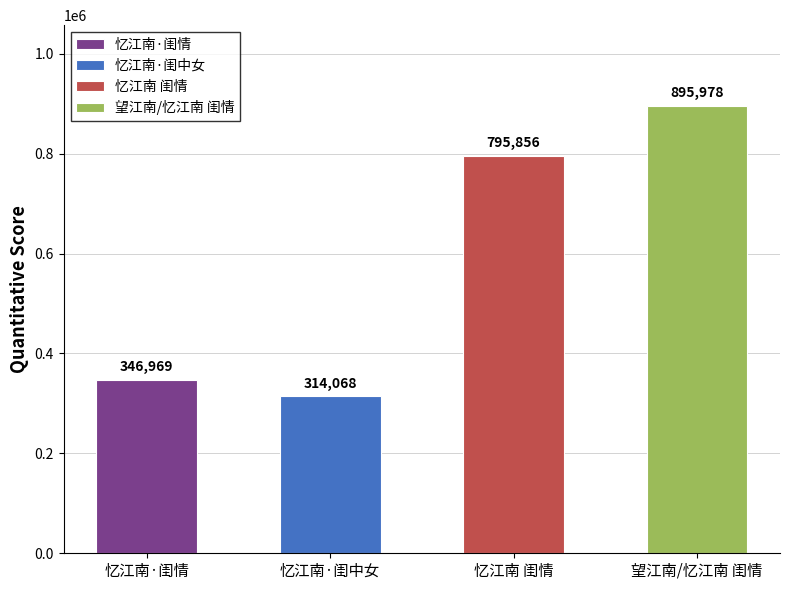

Reading left to right, extract all data points from this chart.

忆江南·闺情=346969	忆江南·闺中女=314068	忆江南 闺情=795856	望江南/忆江南 闺情=895978